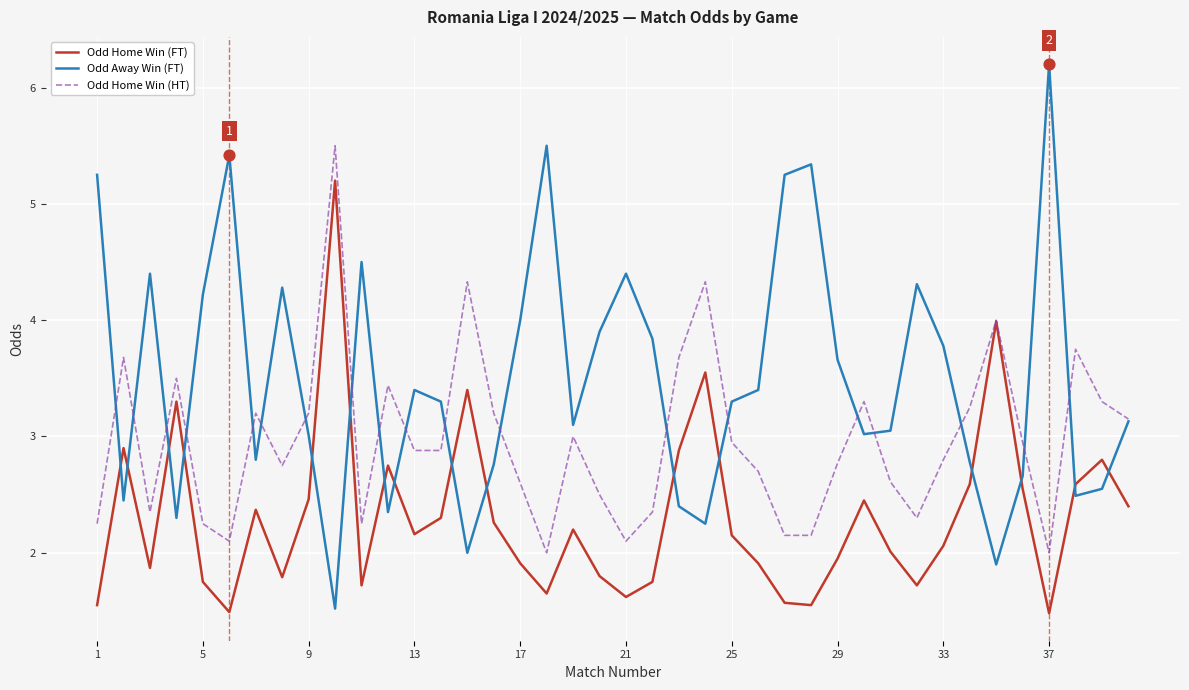

Which series has the widest spread of values?

Odd Away Win (FT)